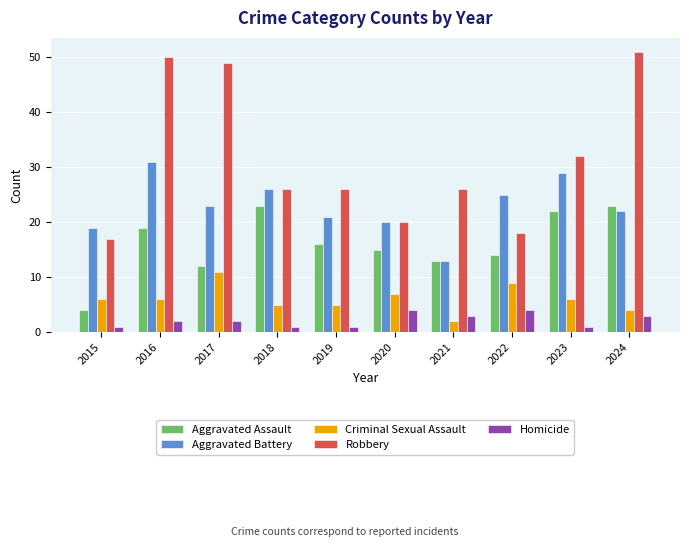

What is the spread (max minus min) of values at 2017?

47